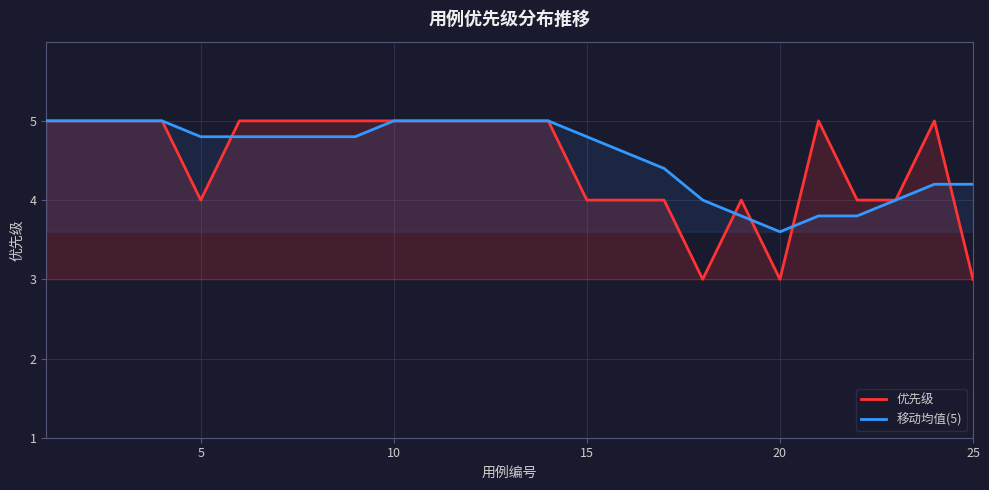

True or false: 移动均值(5) has more than 1 points higher than both neighbors.

False